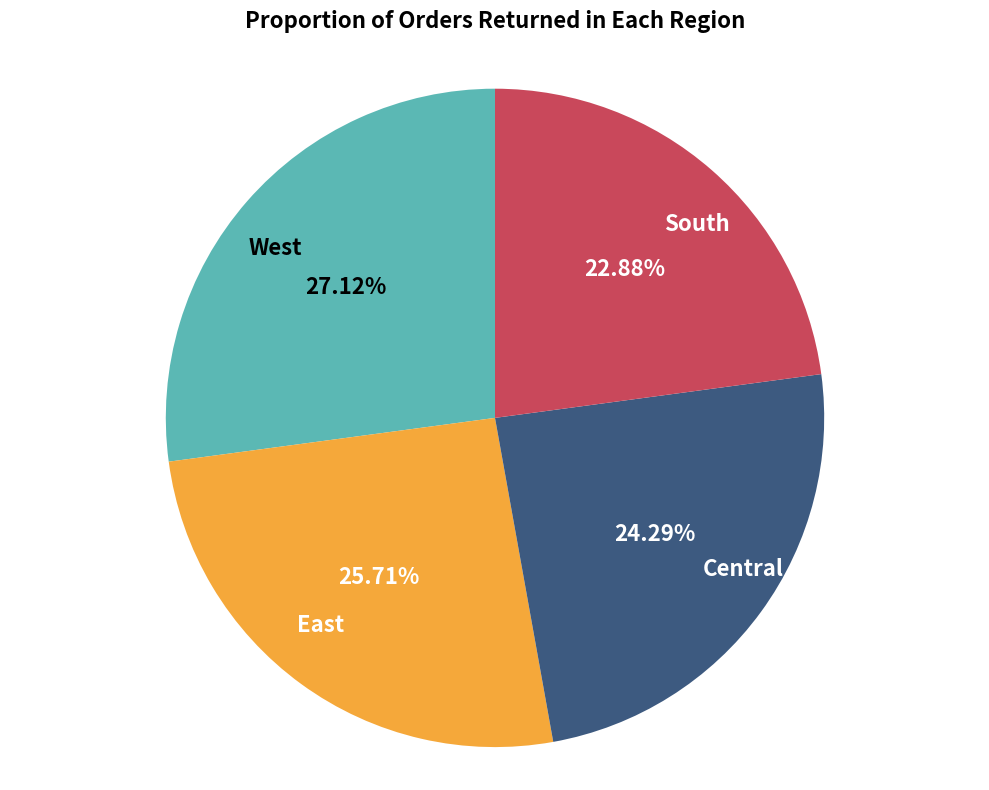

Does any single category account for the majority?

No